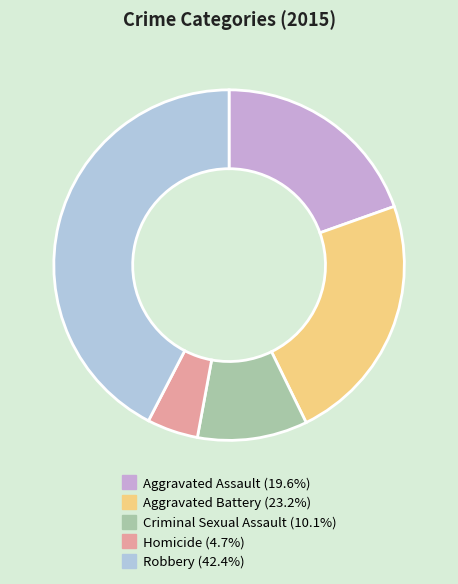

How many segments does this pie chart have?

5